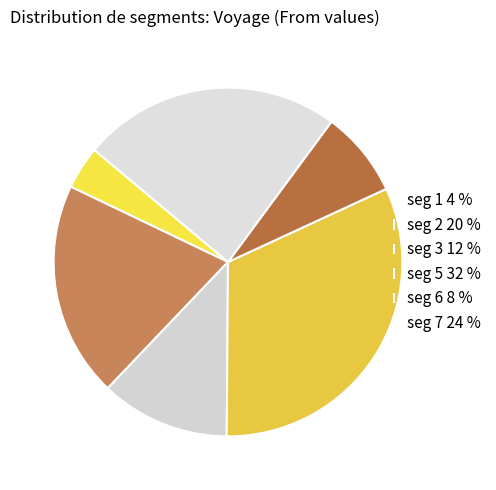

Count the number of slices in the pie.

6